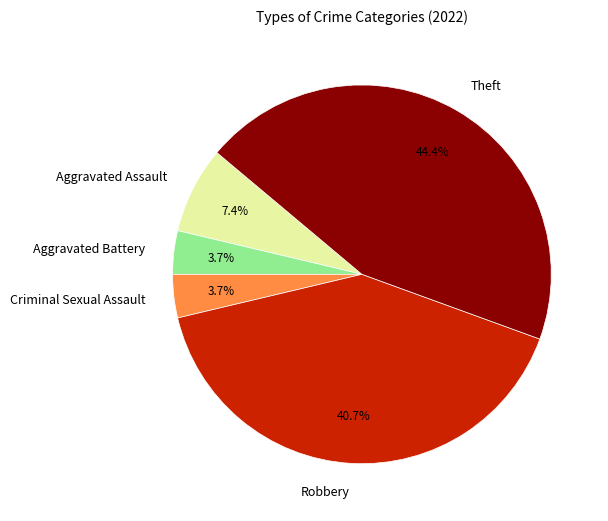

Which slice is the largest?

Theft